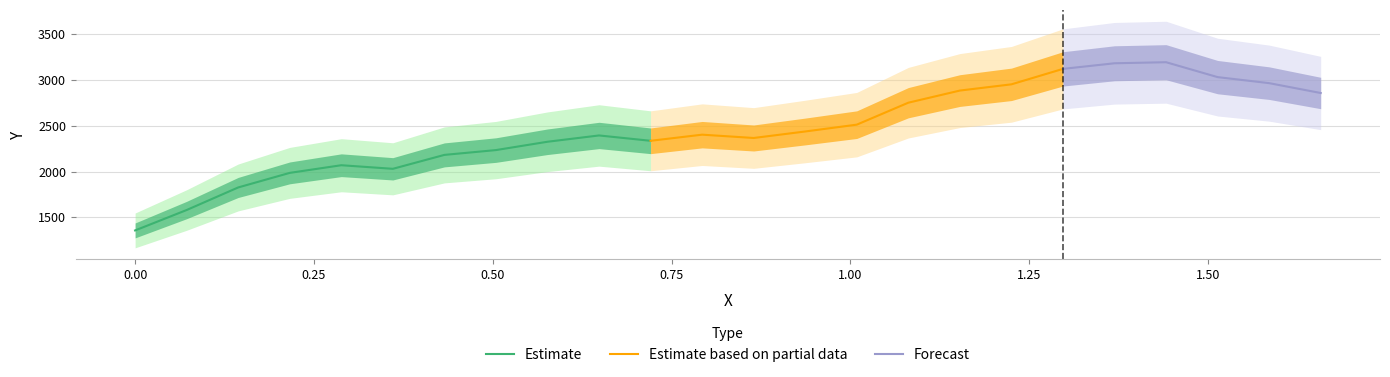

Rank the categories by value from lowest to highest.

0.0, 0.07206, 0.14413, 0.21619, 0.36032, 0.28825, 0.43238, 0.50444, 0.57651, 0.72063, 0.86476, 0.64857, 0.7927, 0.93683, 1.00889, 1.08095, 1.65746, 1.15302, 1.22508, 1.5854, 1.51333, 1.29714, 1.36921, 1.44127